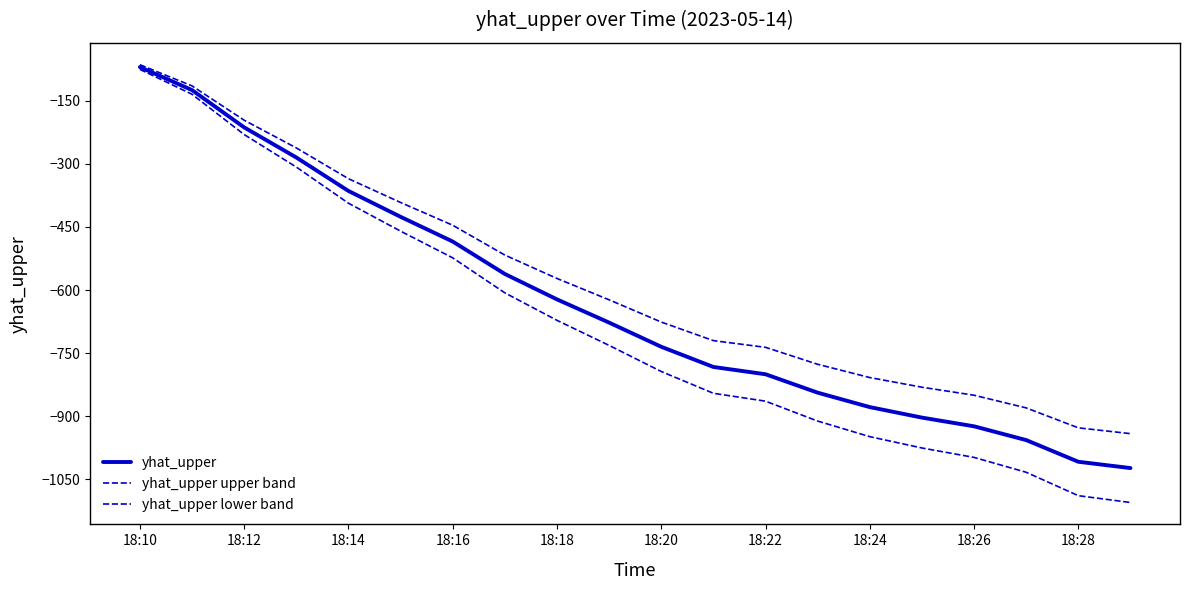

How many lines are shown in the chart?

3